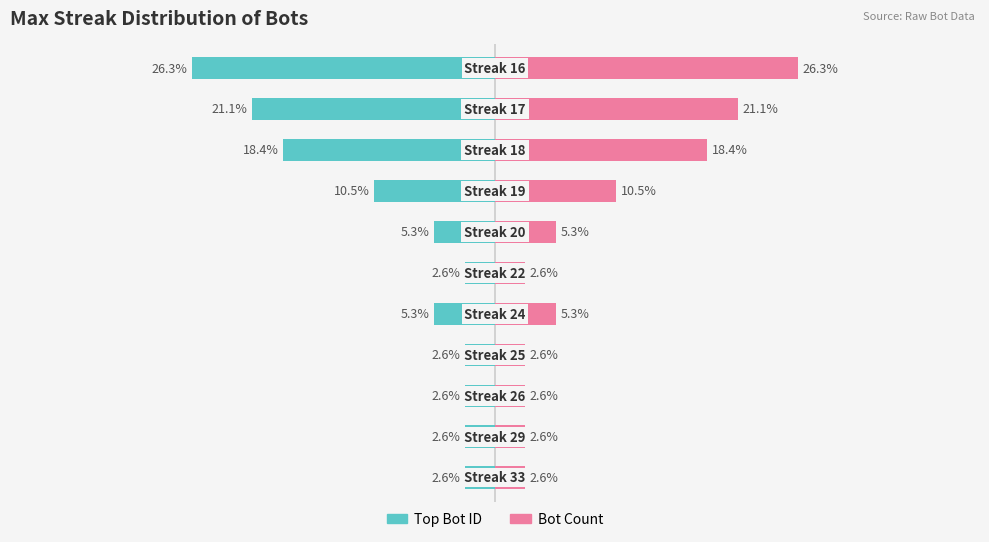

Rank the series by their average value, from highest to lowest.

Bot Count (right), Top Bot ID (left)